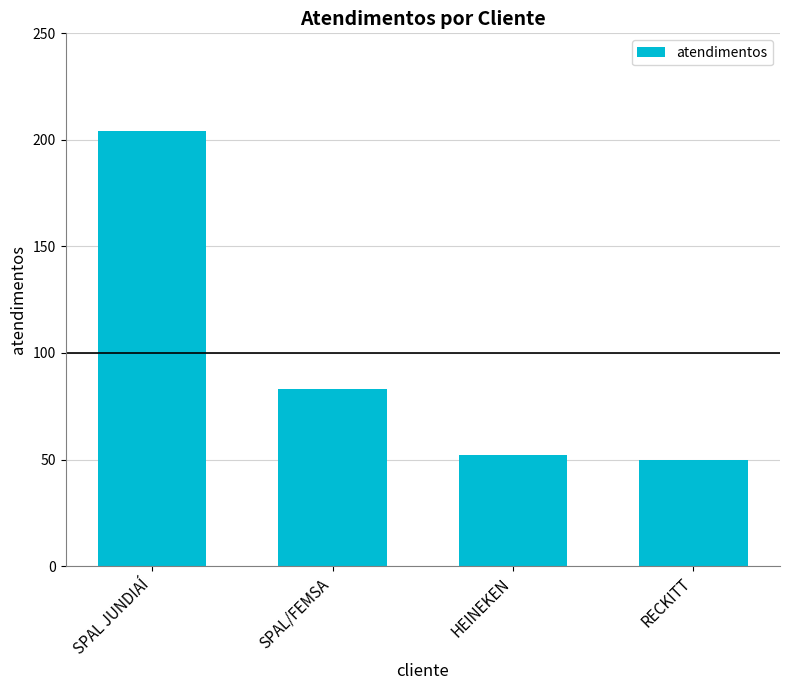

List the labels in order of value, largest first.

SPAL JUNDIAÍ, SPAL/FEMSA, HEINEKEN, RECKITT